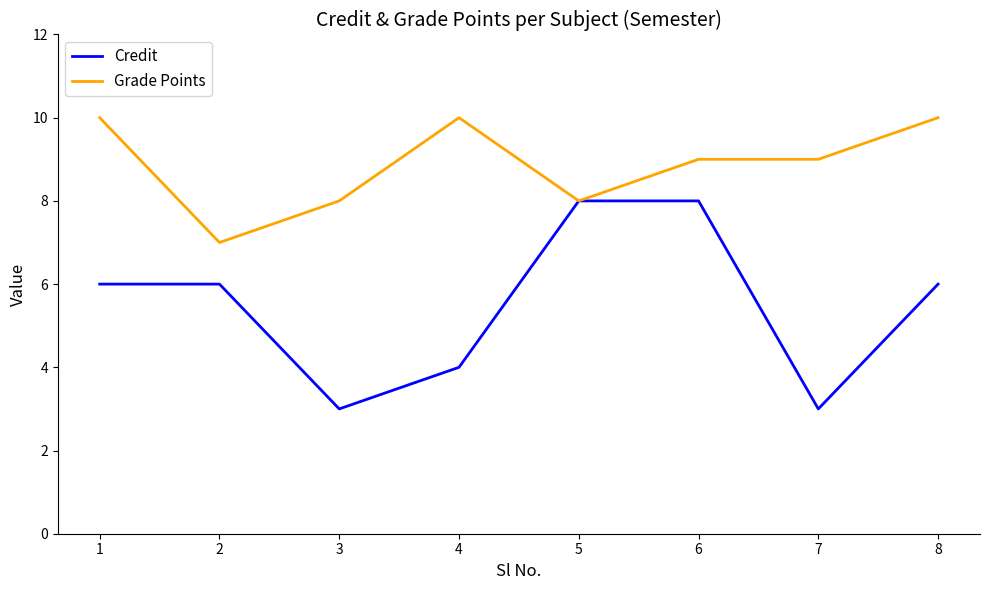

The Grade Points series shows 10 at 2. True or false?

False